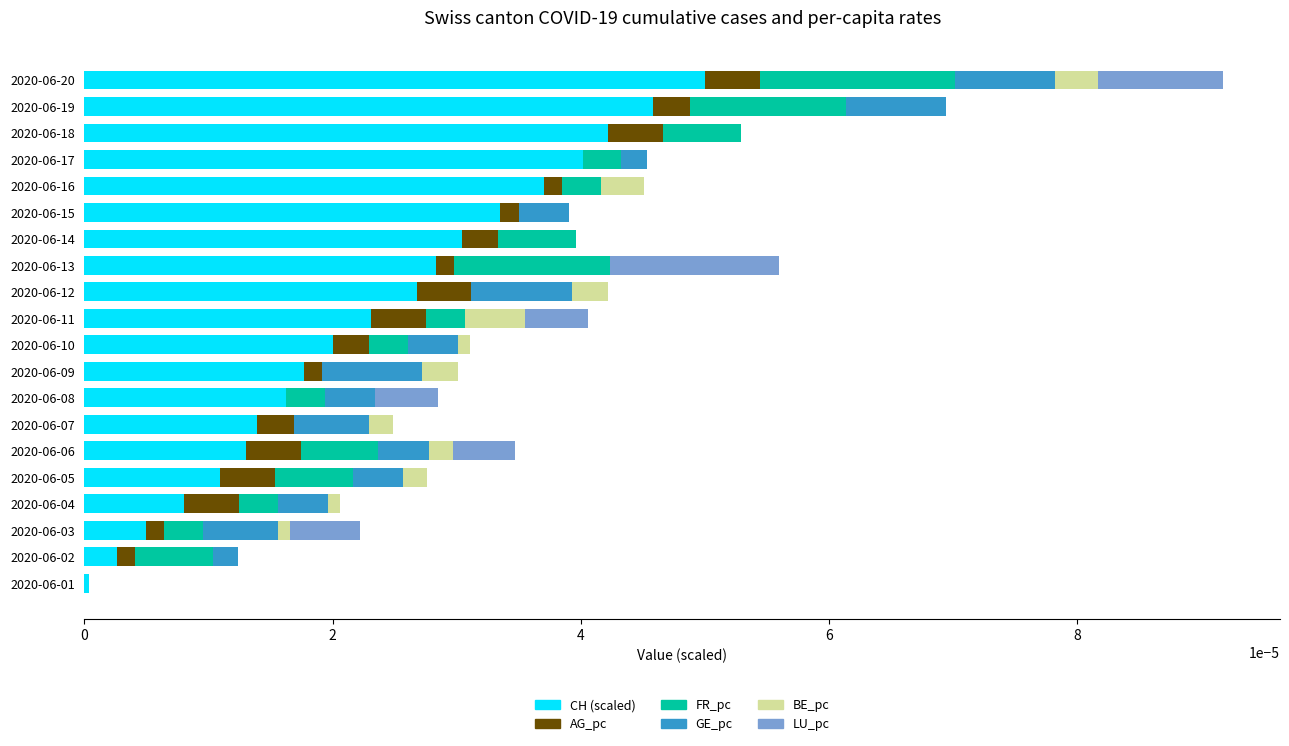

True or false: CH (scaled) has a value of 0.0 at 2020-06-19.

True